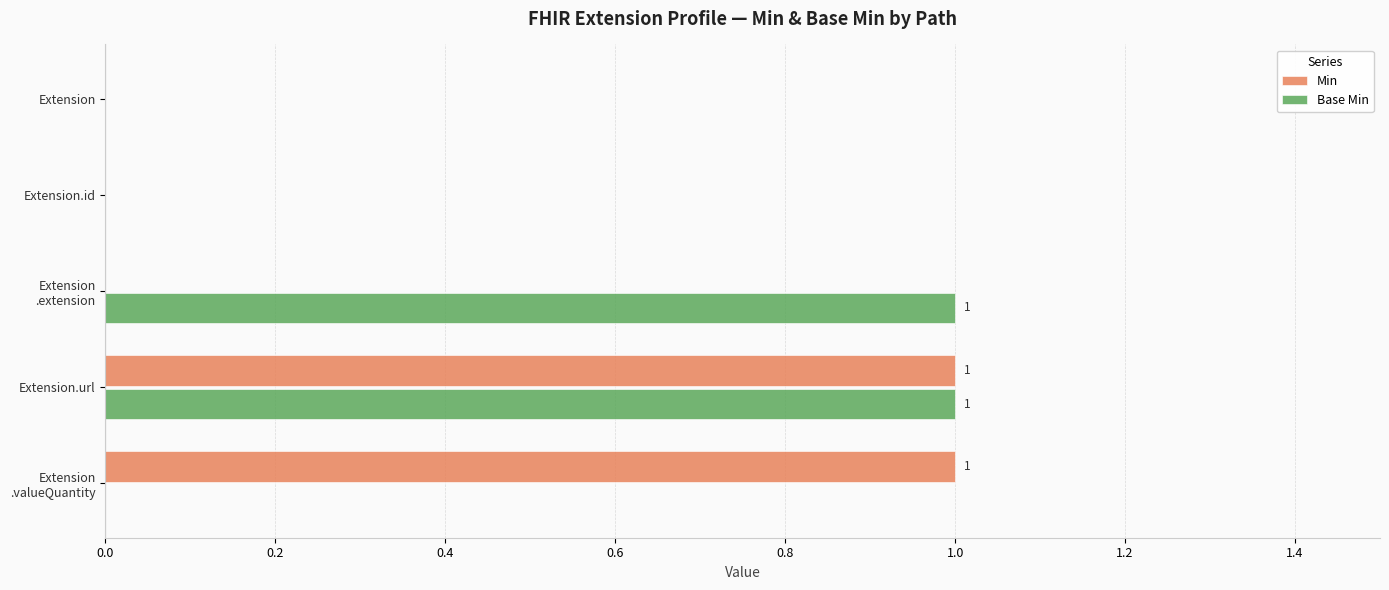

What are all the series names shown in the legend?

Min, Base Min